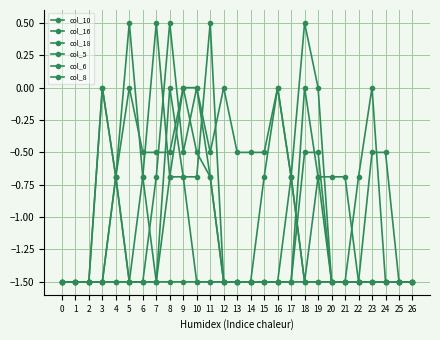

How many values in col_5 are below zero?

26